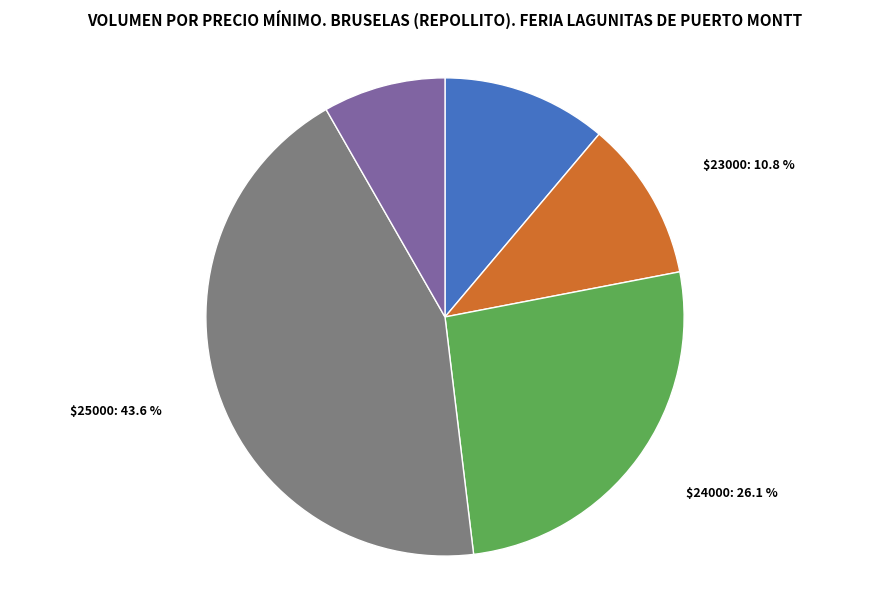

Is there any slice that represents more than half of the pie?

No